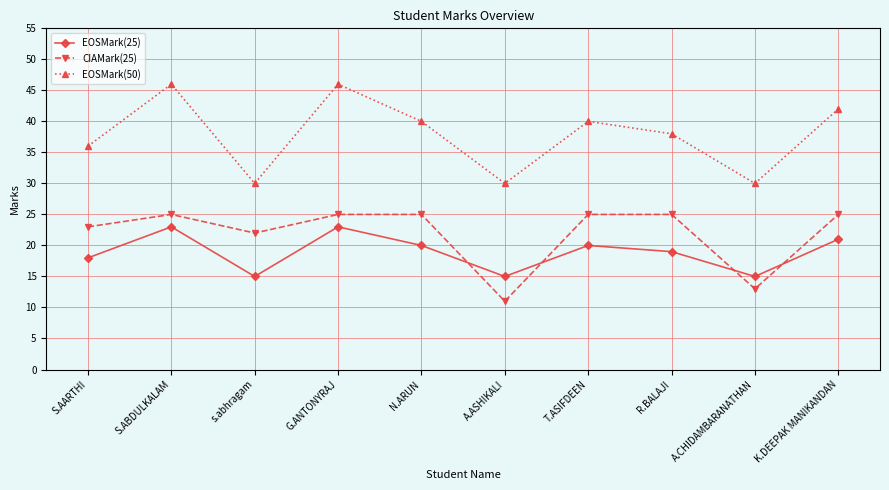

Which series ends up on top after the final intersection of CIAMark(25) and EOSMark(25)?

CIAMark(25)